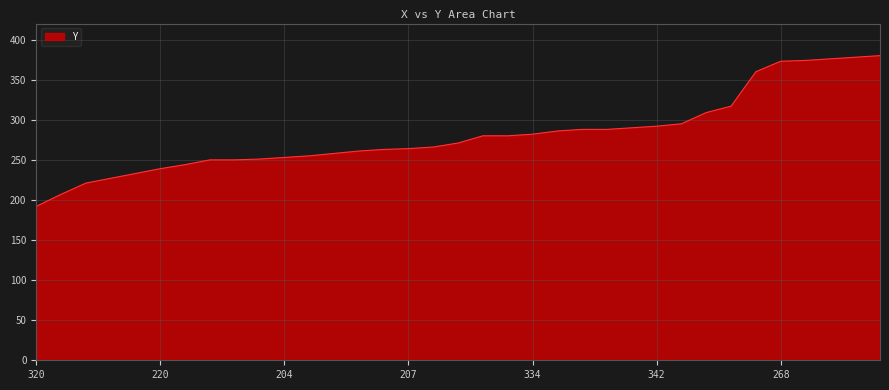

What is the maximum value shown in the chart?

380